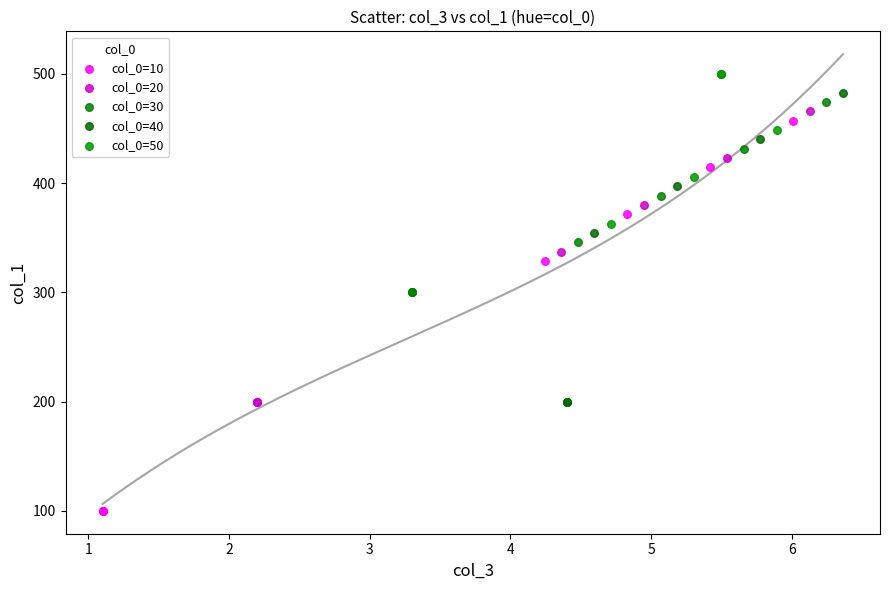

Which series has the widest spread of Y values?

col_0=10